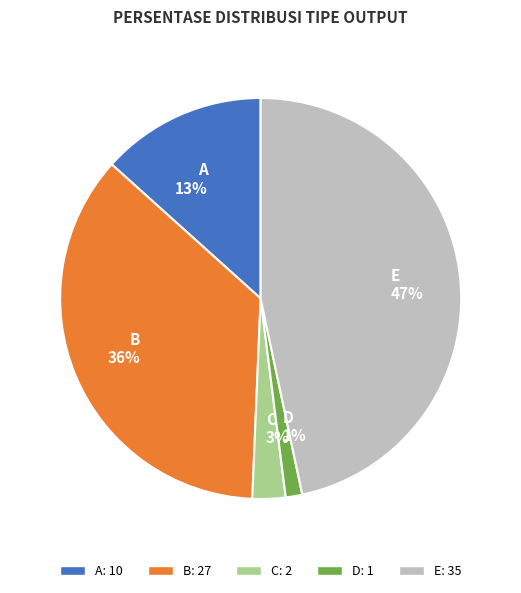

What percentage is the D slice, to the nearest percent?

1%